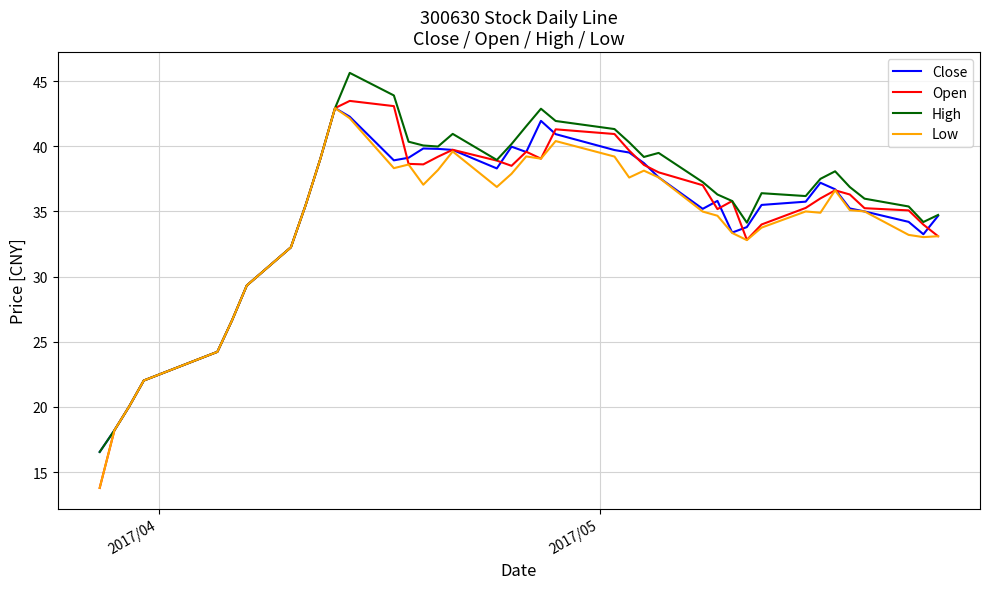

Which series has the largest range (max minus min)?

Open